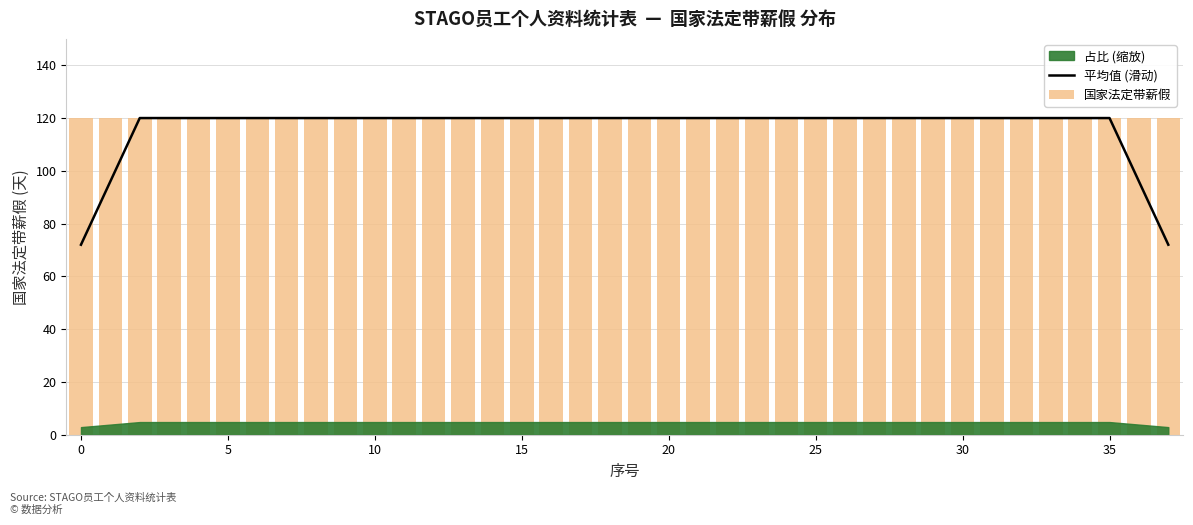

Is it true that 平均值 (滑动) equals 120 at 30?

True